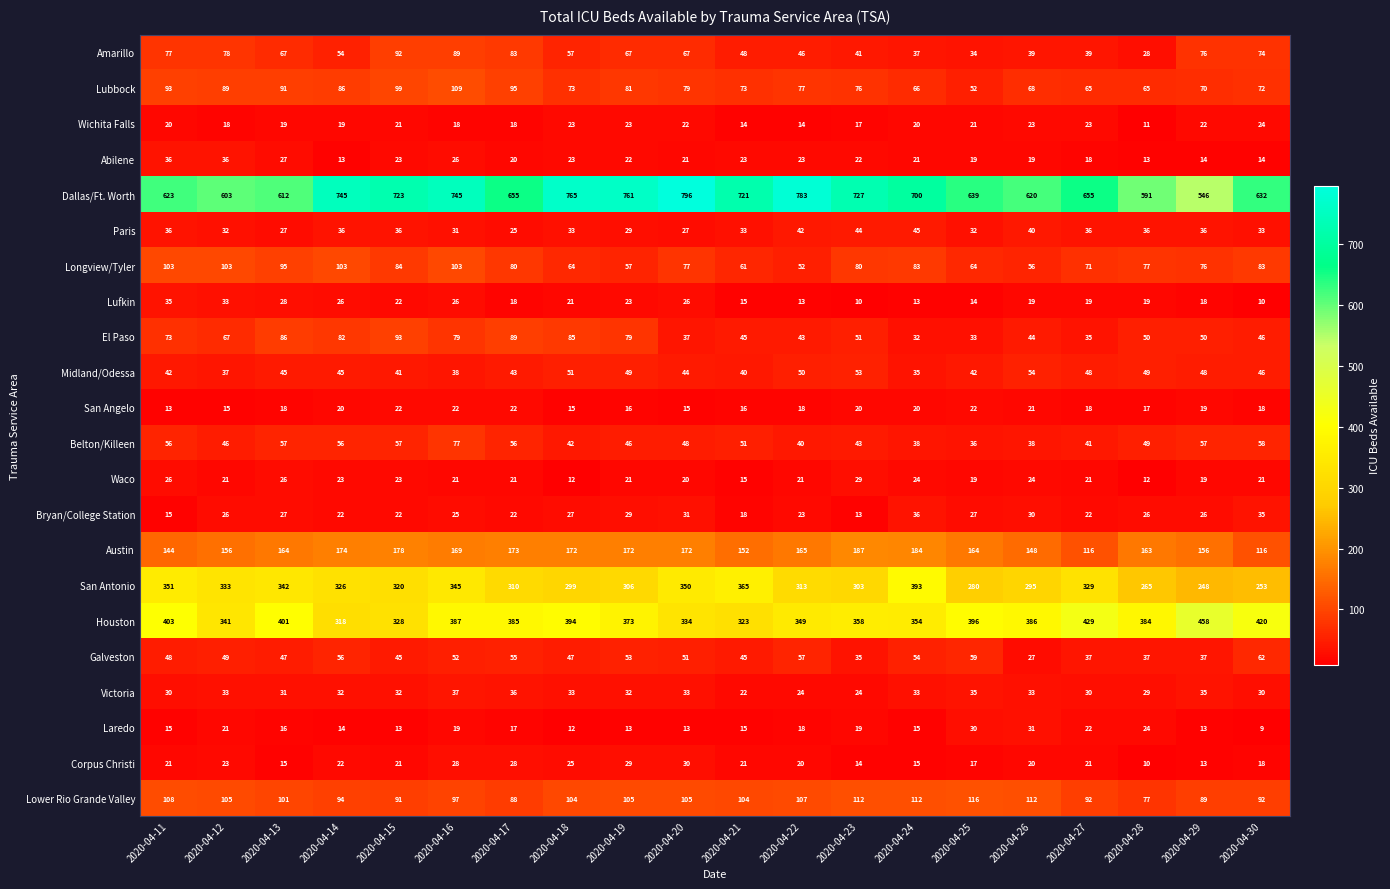

The Dallas/Ft. Worth series shows 623 at 2020-04-11. True or false?

True